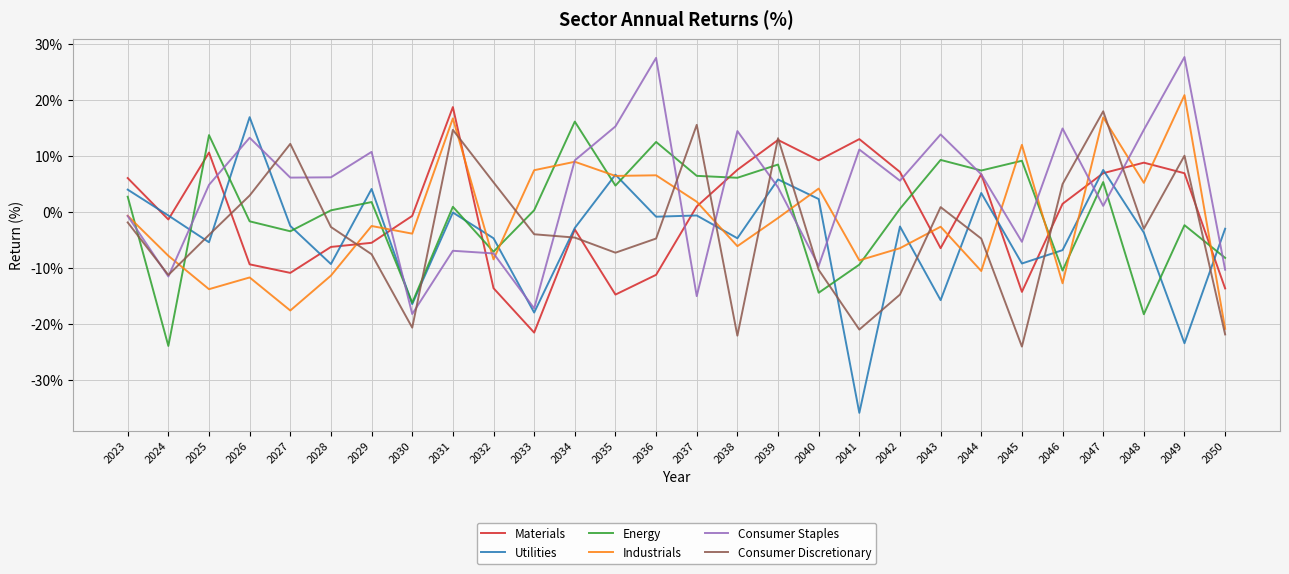

What is the maximum value shown in the chart?

27.7